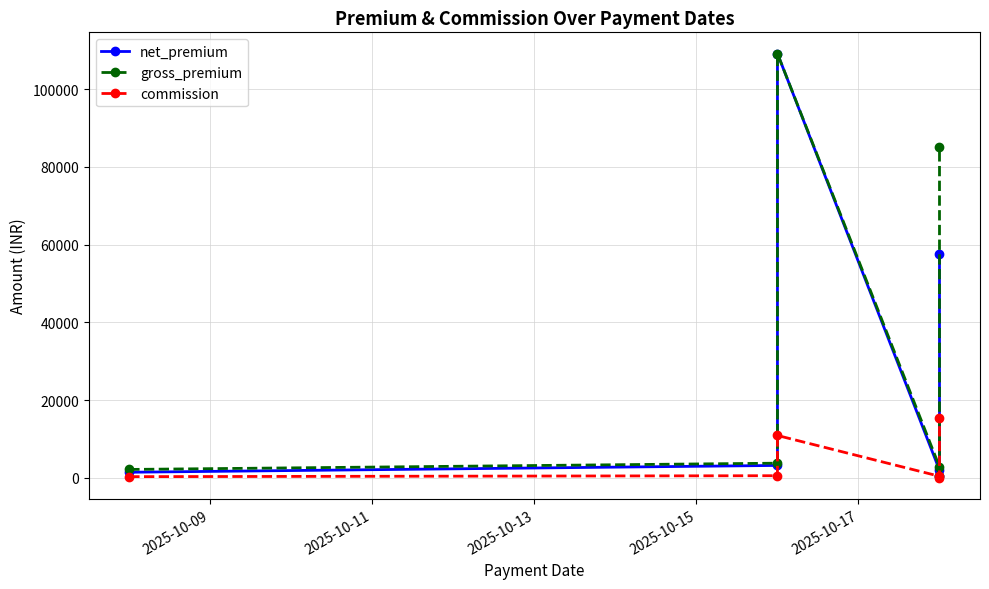

Which series has the largest range (max minus min)?

net_premium